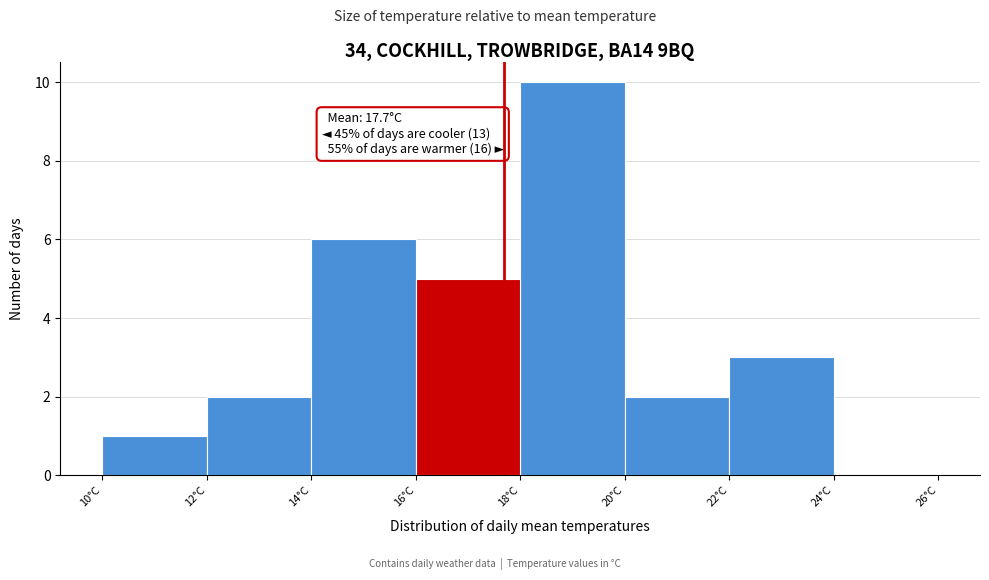

Which range on the x-axis has the tallest bar?

18 to 20